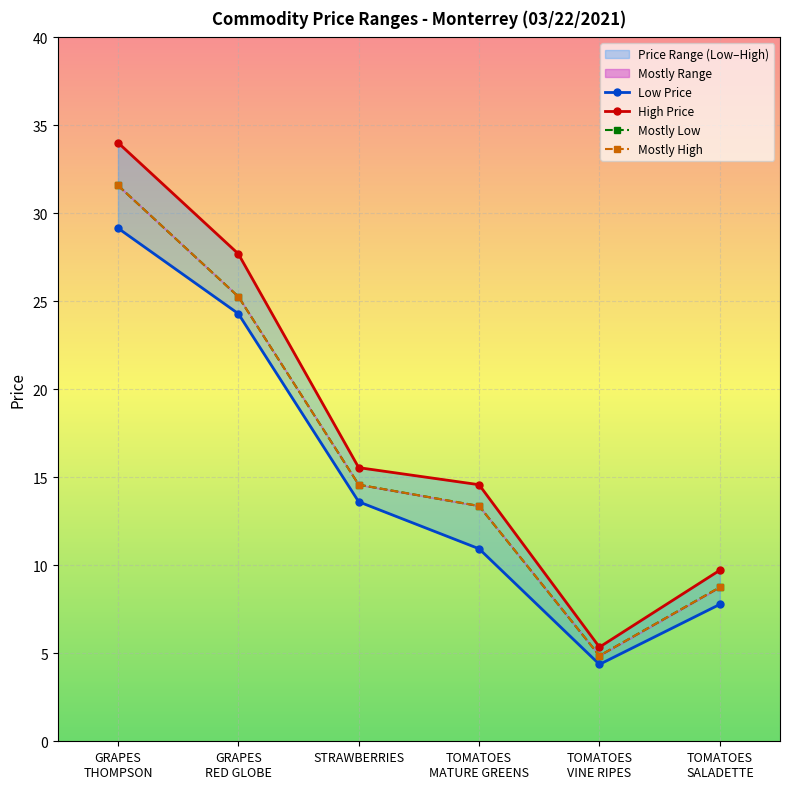

Which series changed the most between GRAPES
THOMPSON and GRAPES
RED GLOBE?

High Price